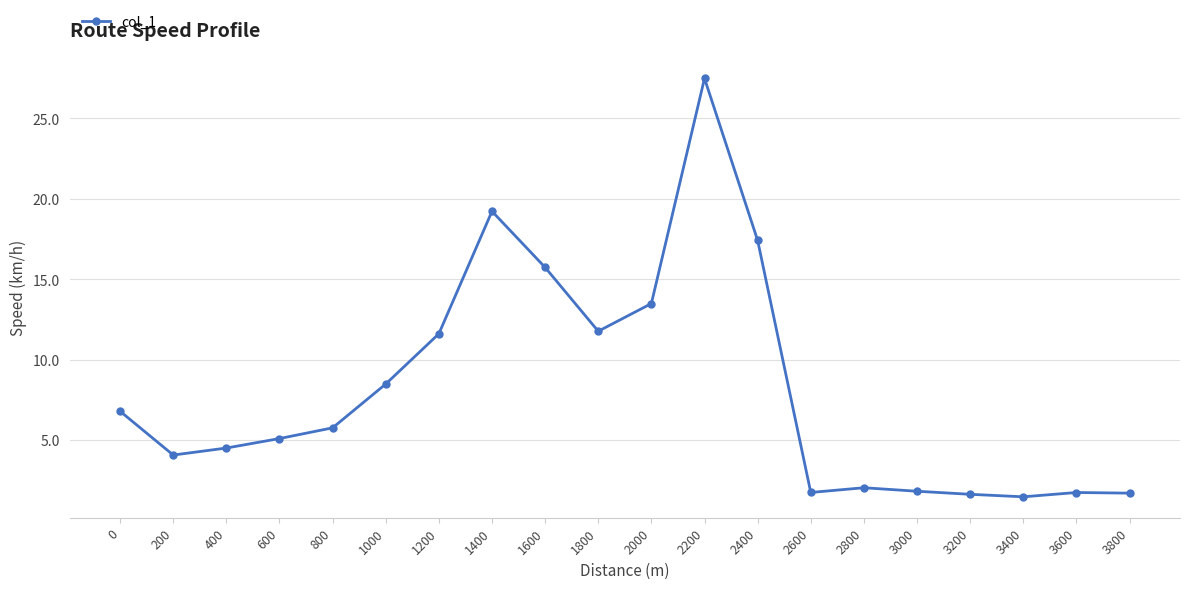

Does the chart display data point markers on the line(s)?

Yes